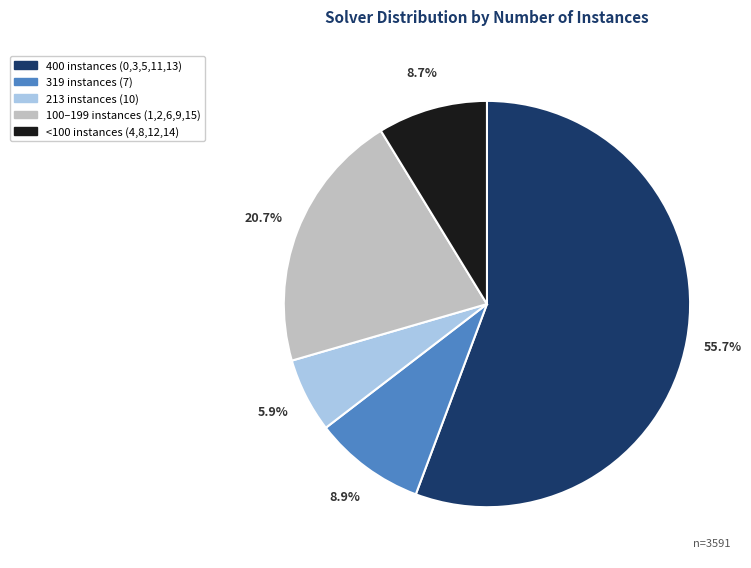

Is there a majority slice in this chart?

Yes